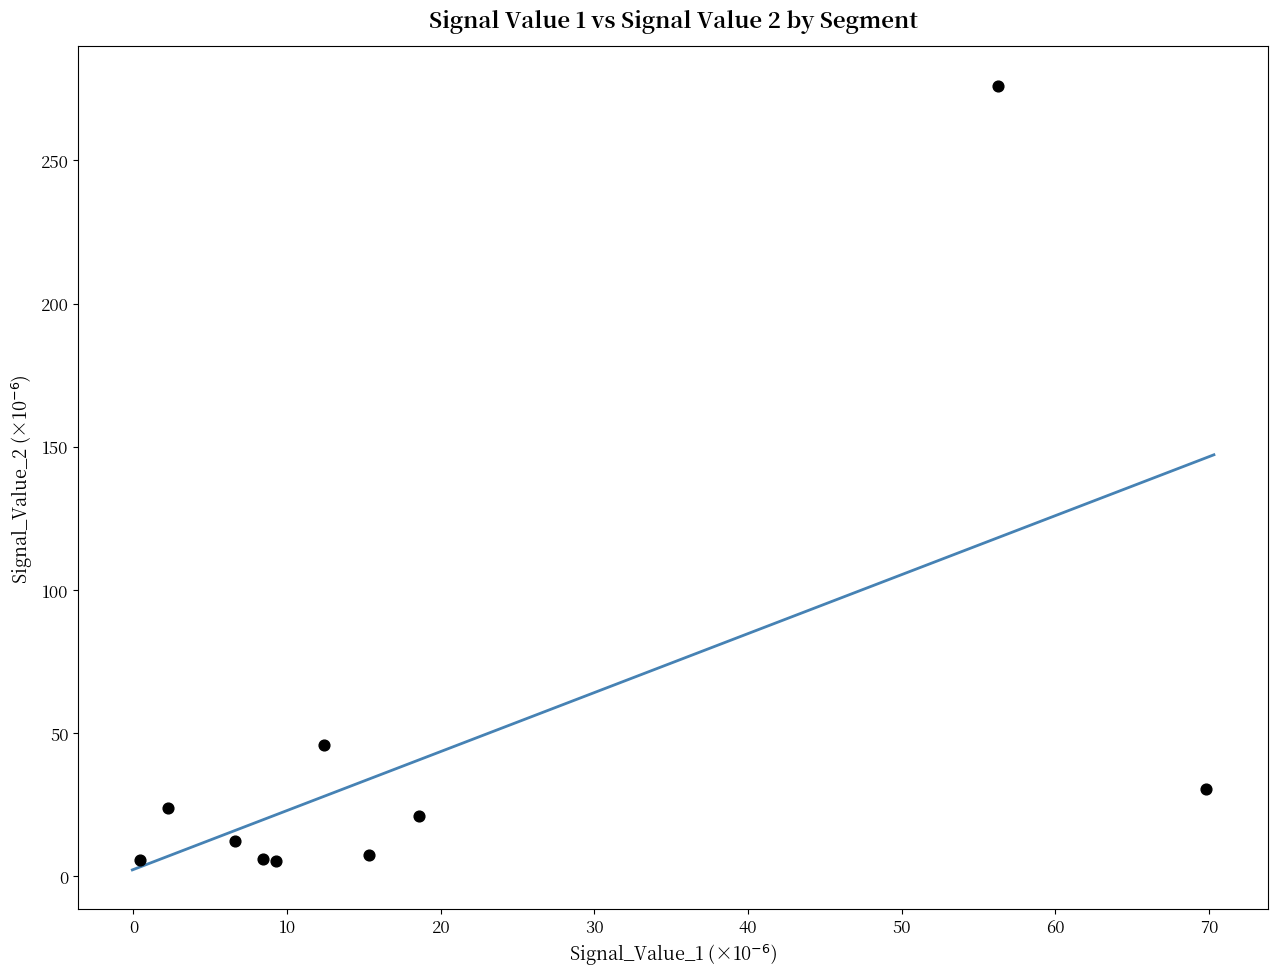

What is the average Y value?

43.4